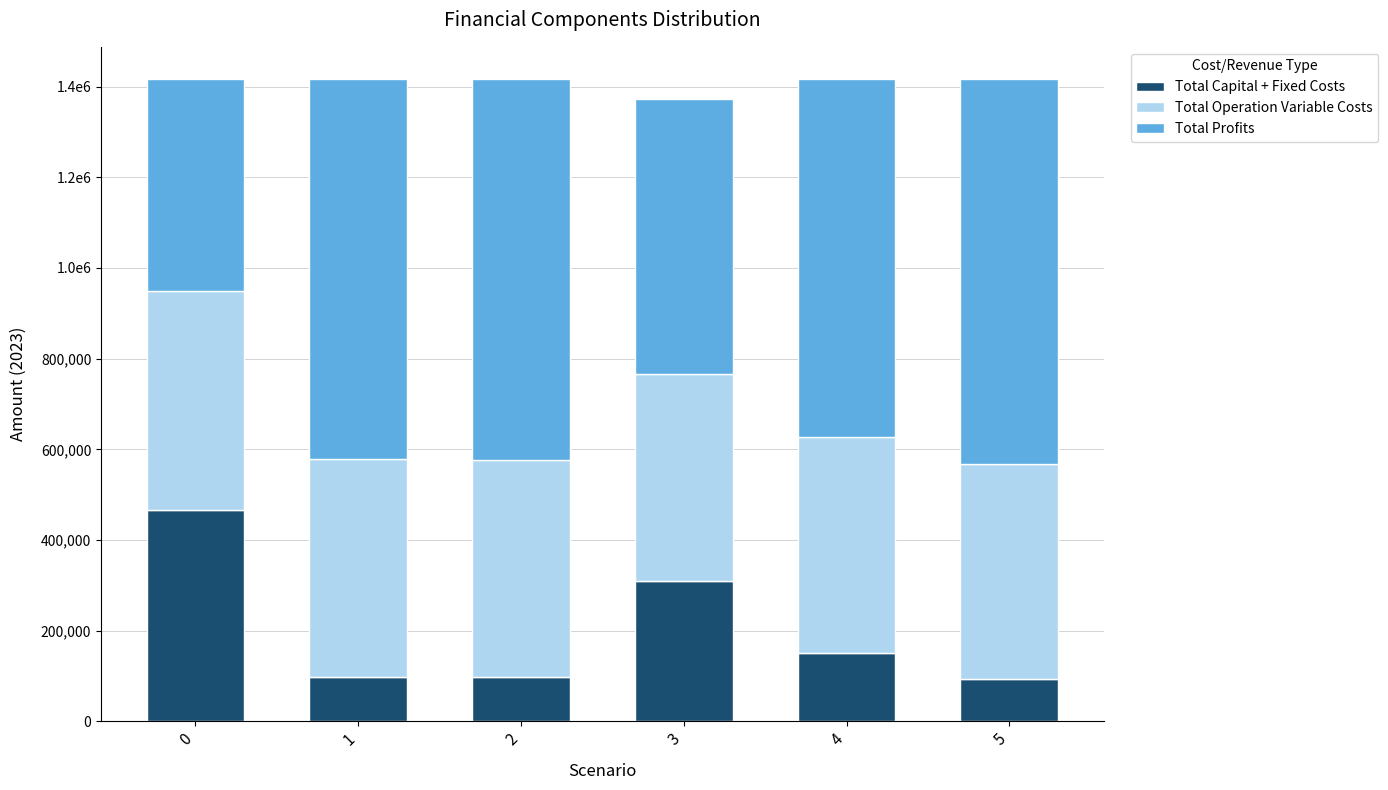

What are all the series names shown in the legend?

Total Capital + Fixed Costs, Total Operation Variable Costs, Total Profits